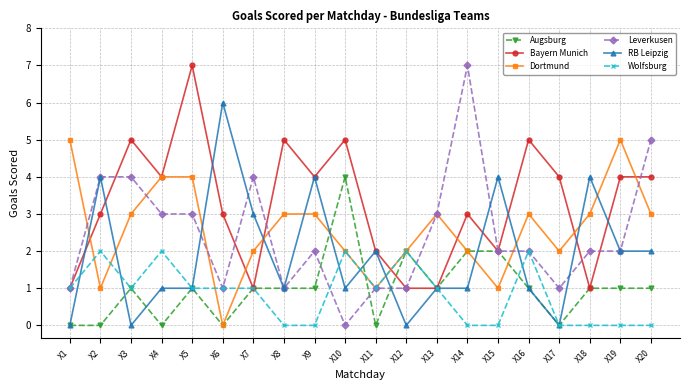

Is it true that Augsburg equals 2 at X14?

True